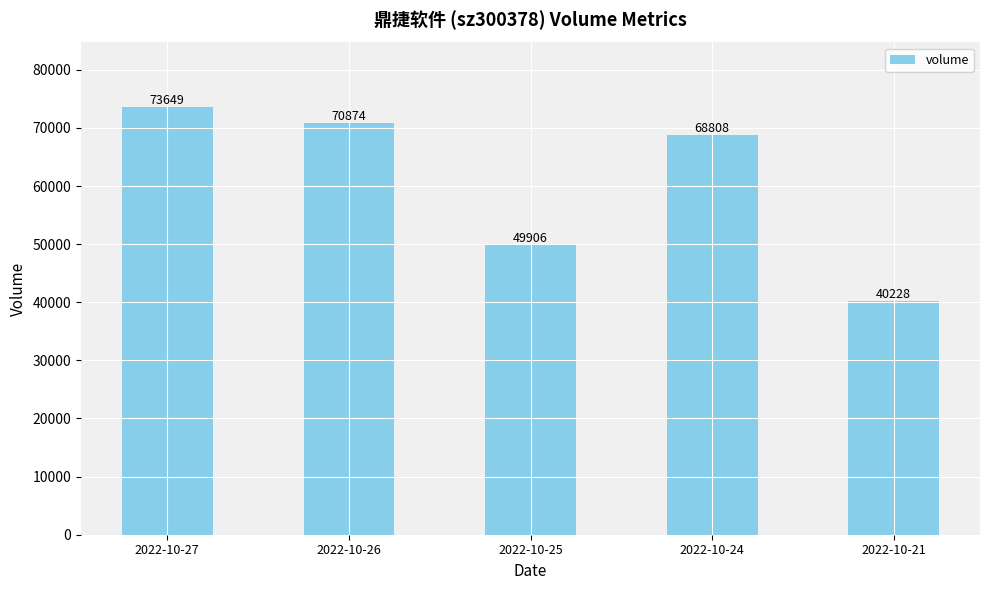

Does the chart contain stacked bars?

No